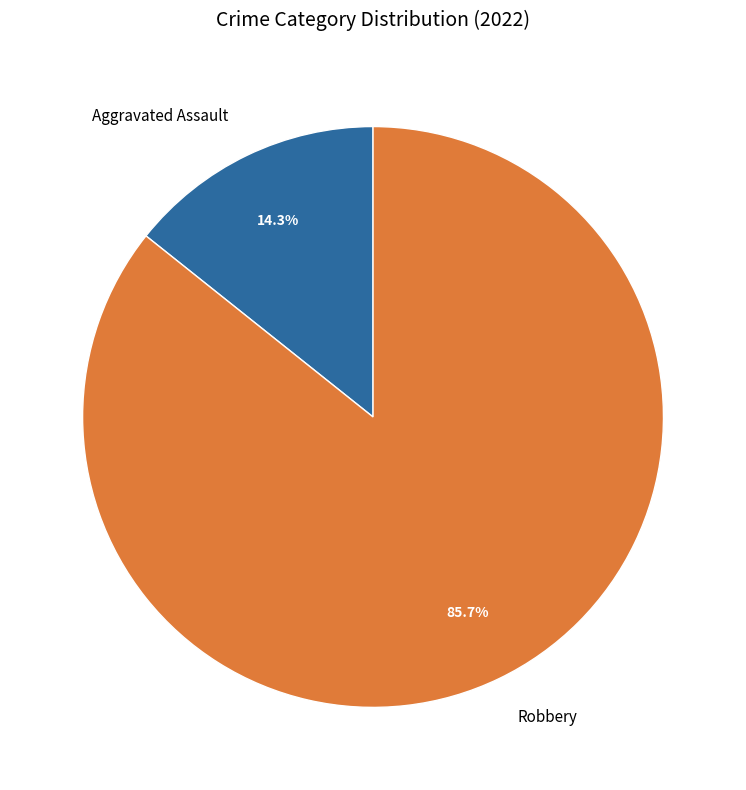

What is the ratio of the value at Robbery to the value at Aggravated Assault?

6.0